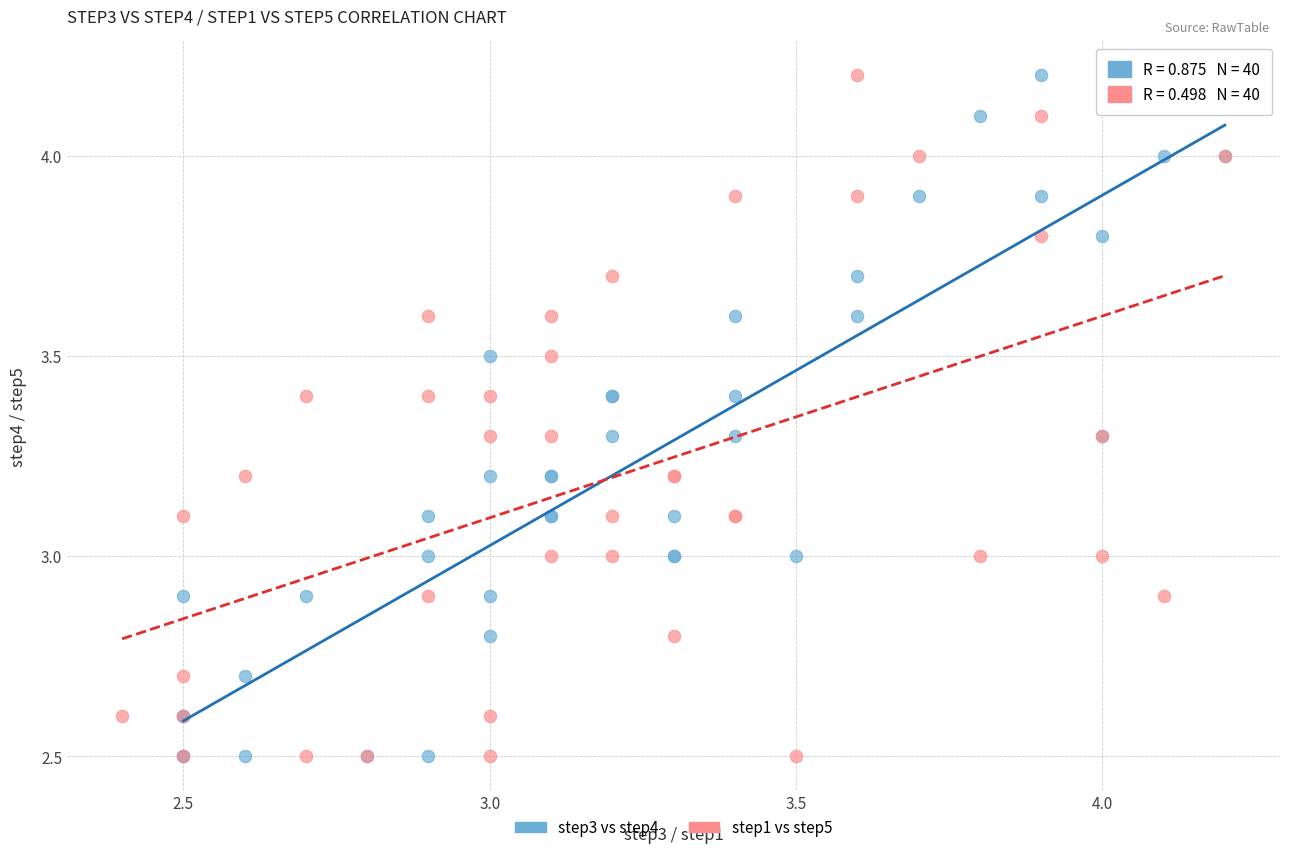

What are all the series names shown in the legend?

step3 vs step4, step1 vs step5